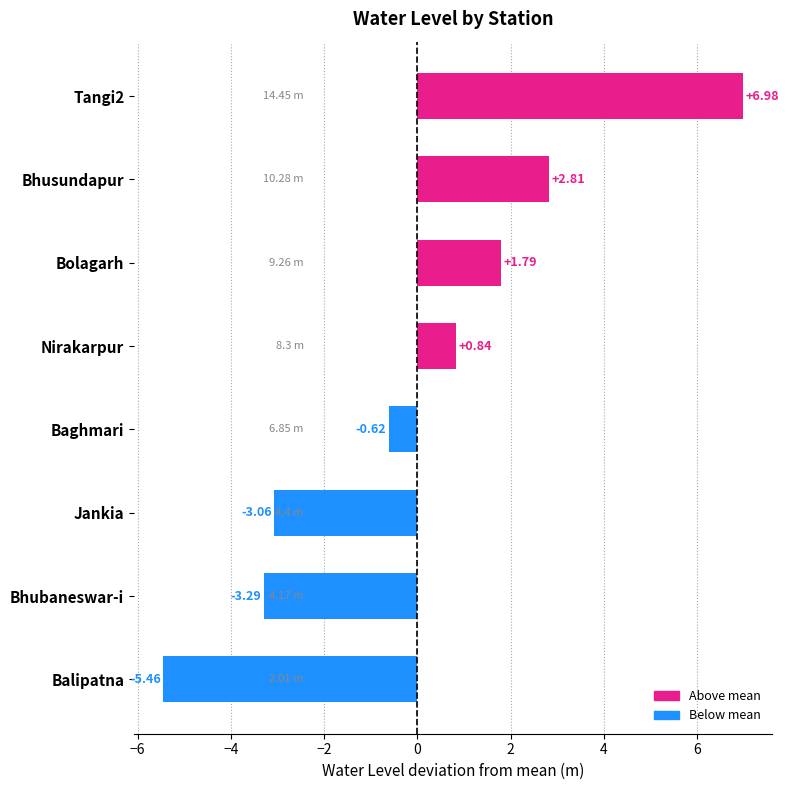

How many bars are there in total?

8